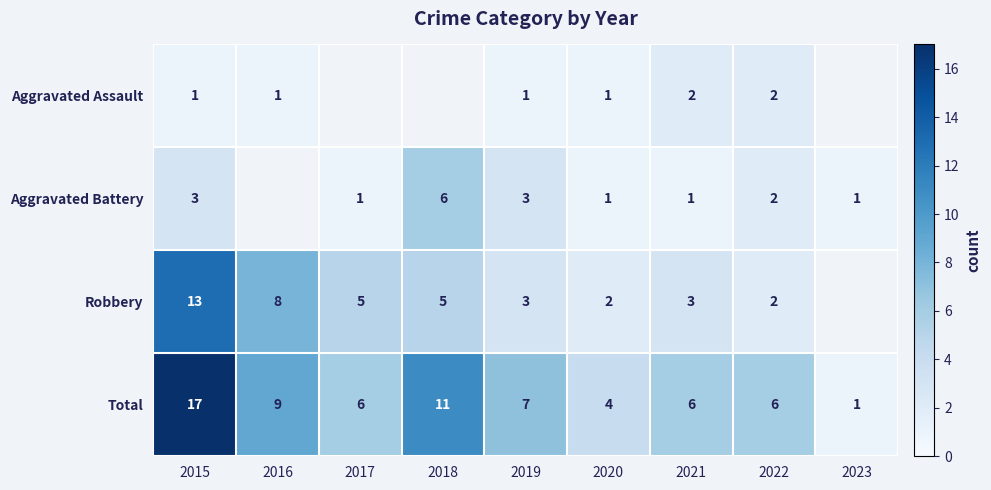

At 2015, list the series in order from smallest to largest.

Aggravated Assault, Aggravated Battery, Robbery, Total